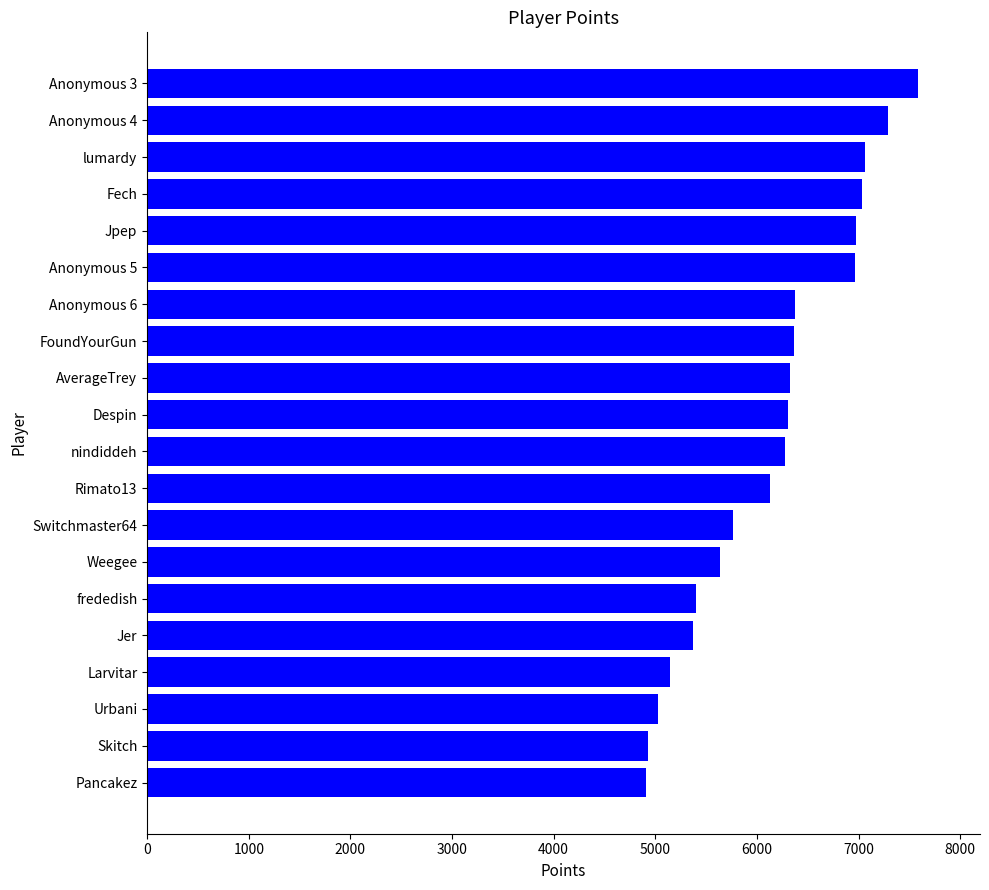

Does the chart contain any negative values?

No